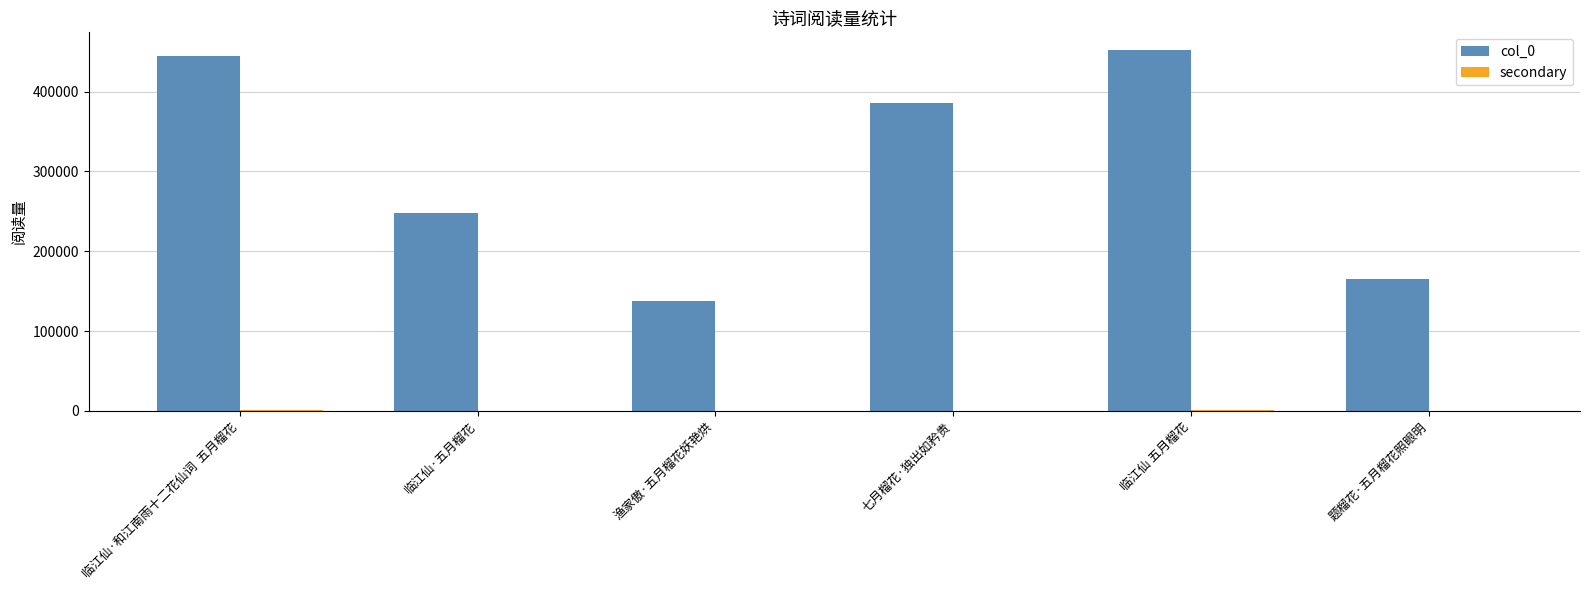

Is it true that col_0 equals 124551.0 at 七月榴花·独出如矜贵?

False